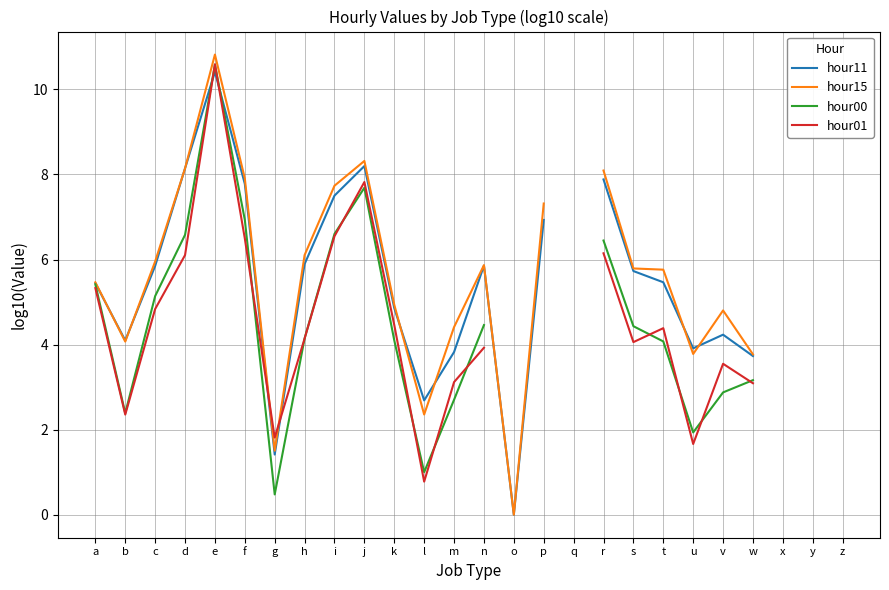

In hour00, how many points are higher than both neighbors (excluding endpoints)?

2